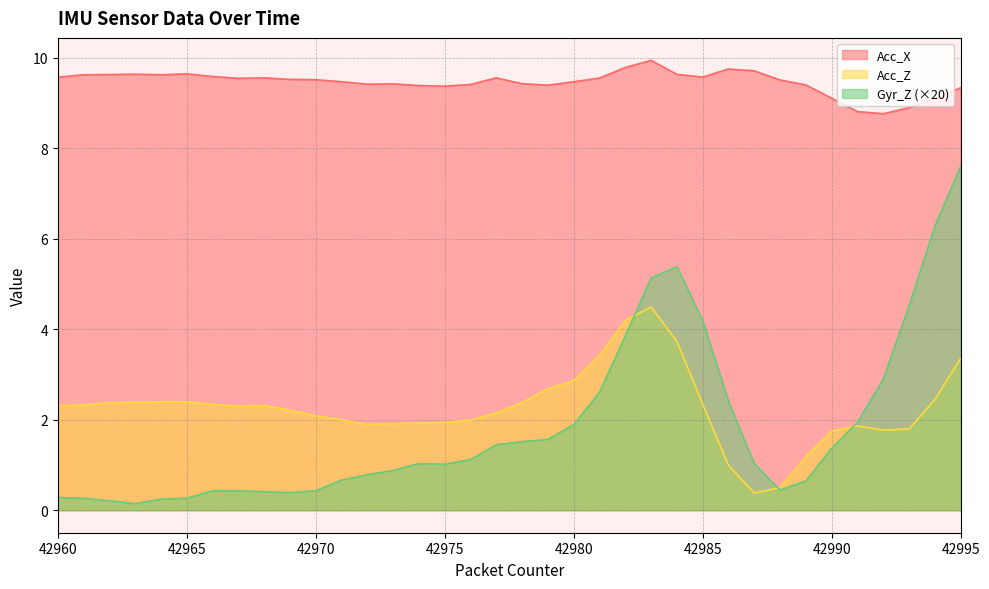

Where does the Acc_Z series first go above 2?

42960